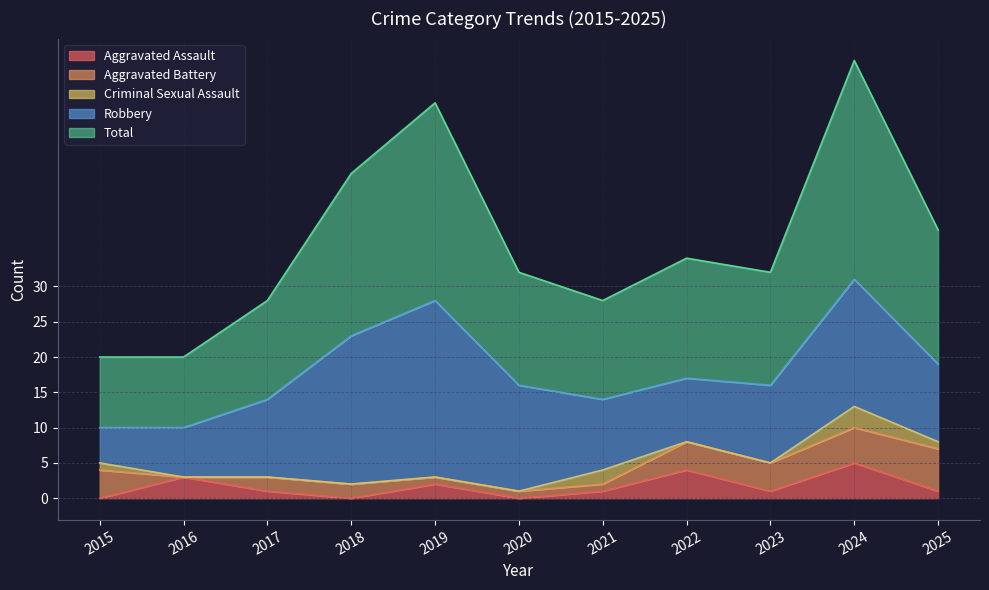

At which label does Total first exceed 16?

2018